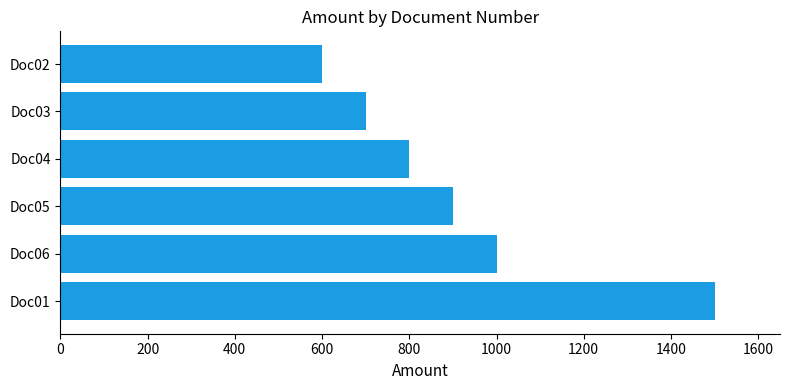

List the labels in order of value, largest first.

Doc01, Doc06, Doc05, Doc04, Doc03, Doc02